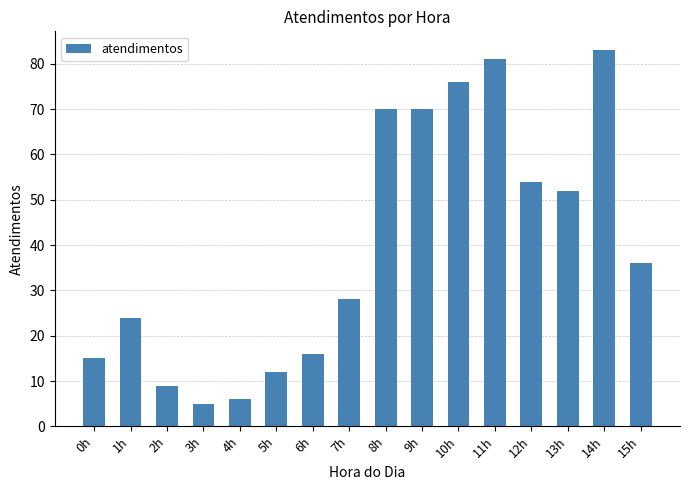

Reading left to right, list all the values displayed in this chart.

15	24	9	5	6	12	16	28	70	70	76	81	54	52	83	36